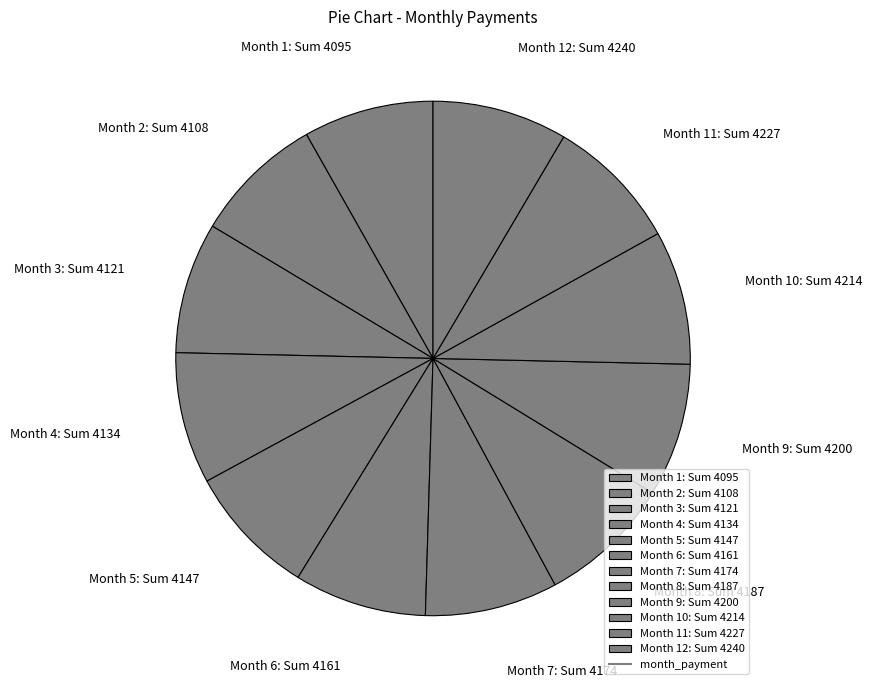

How many slices are in this pie chart?

12